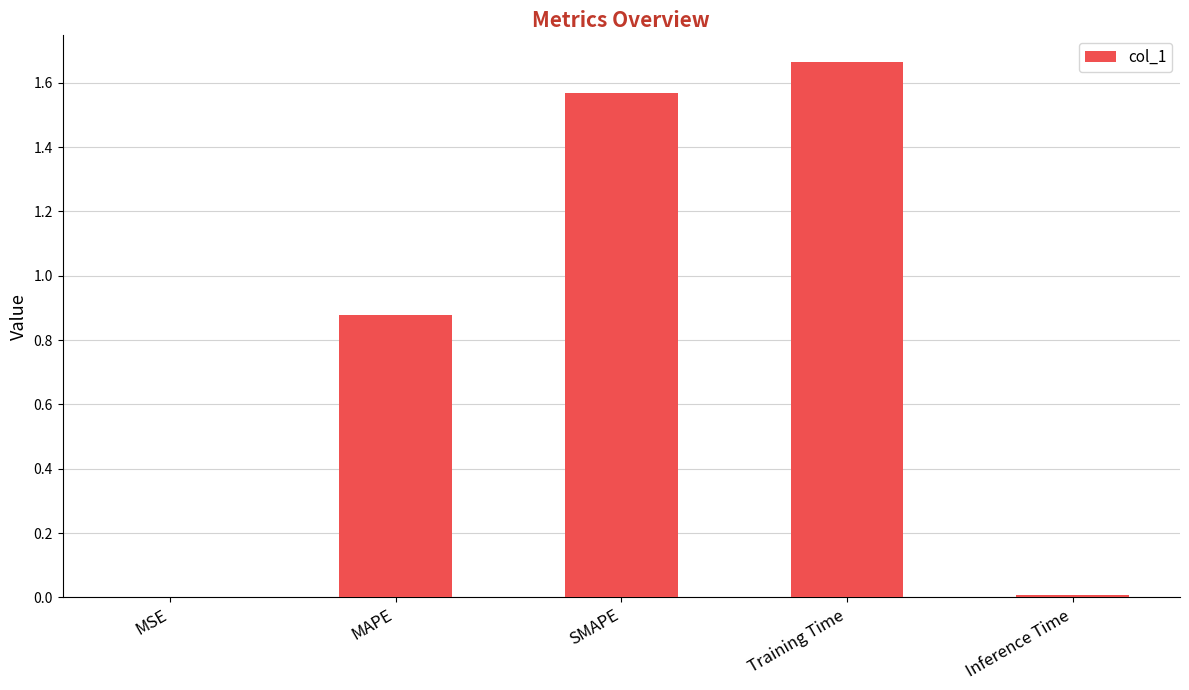

What is the change in value from SMAPE to Training Time?

+0.1